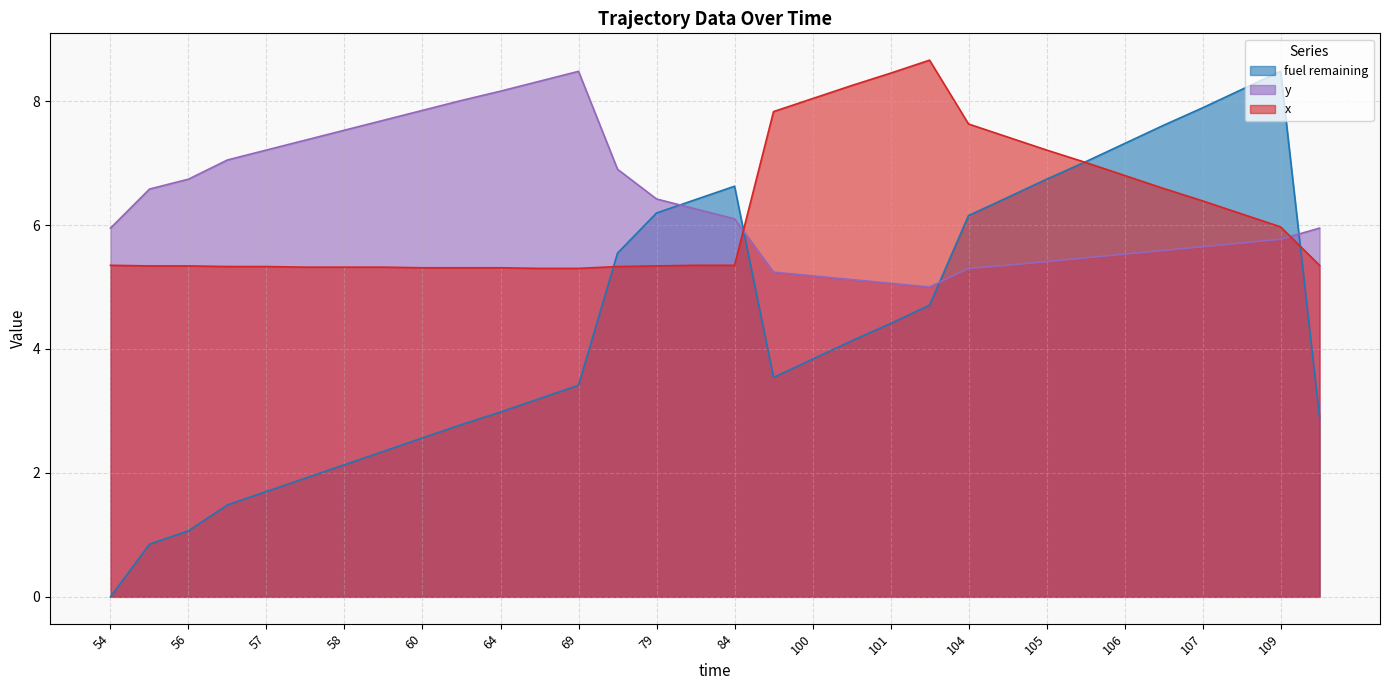

How many distinct data groups are displayed?

3